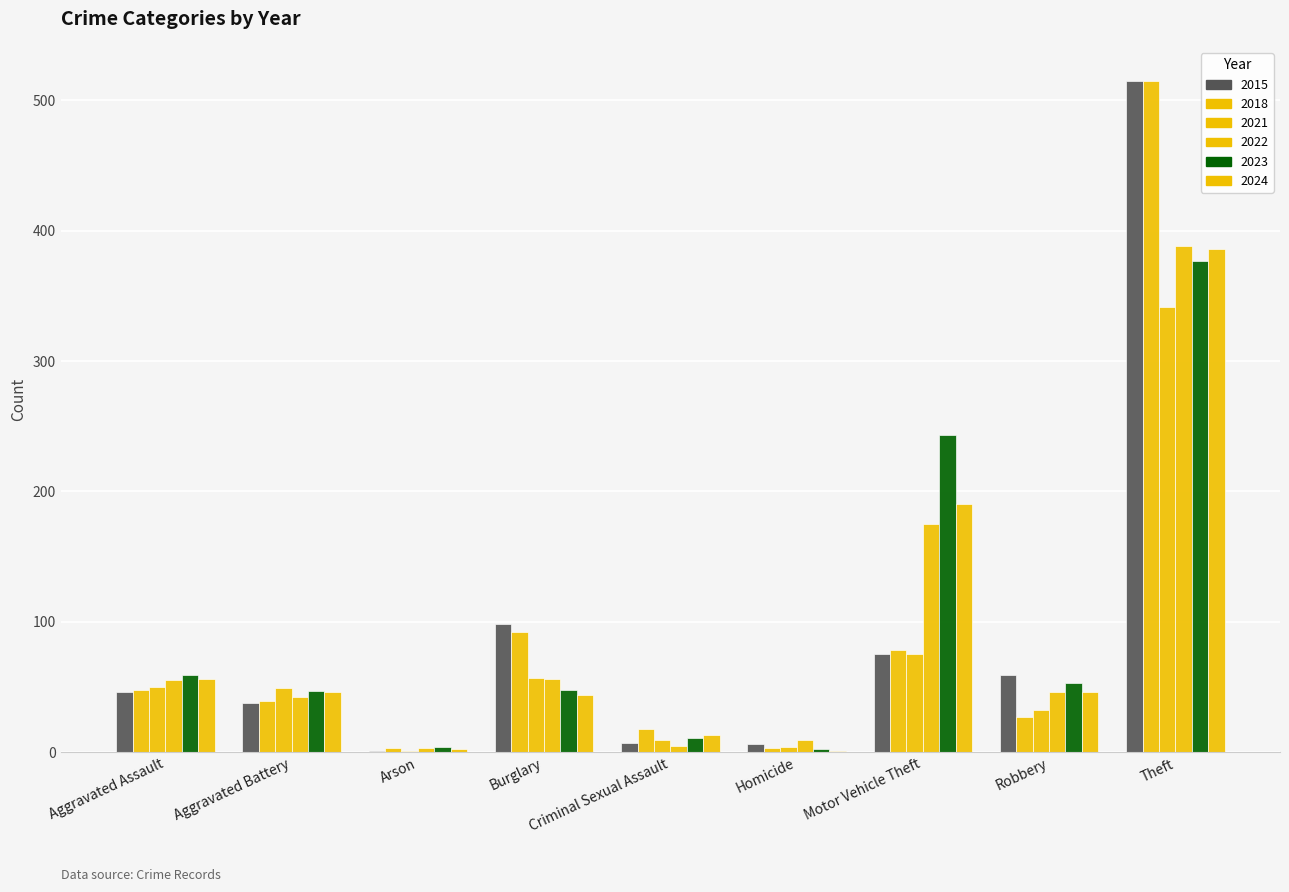

The value of 2023 at Aggravated Battery is 70. True or false?

False